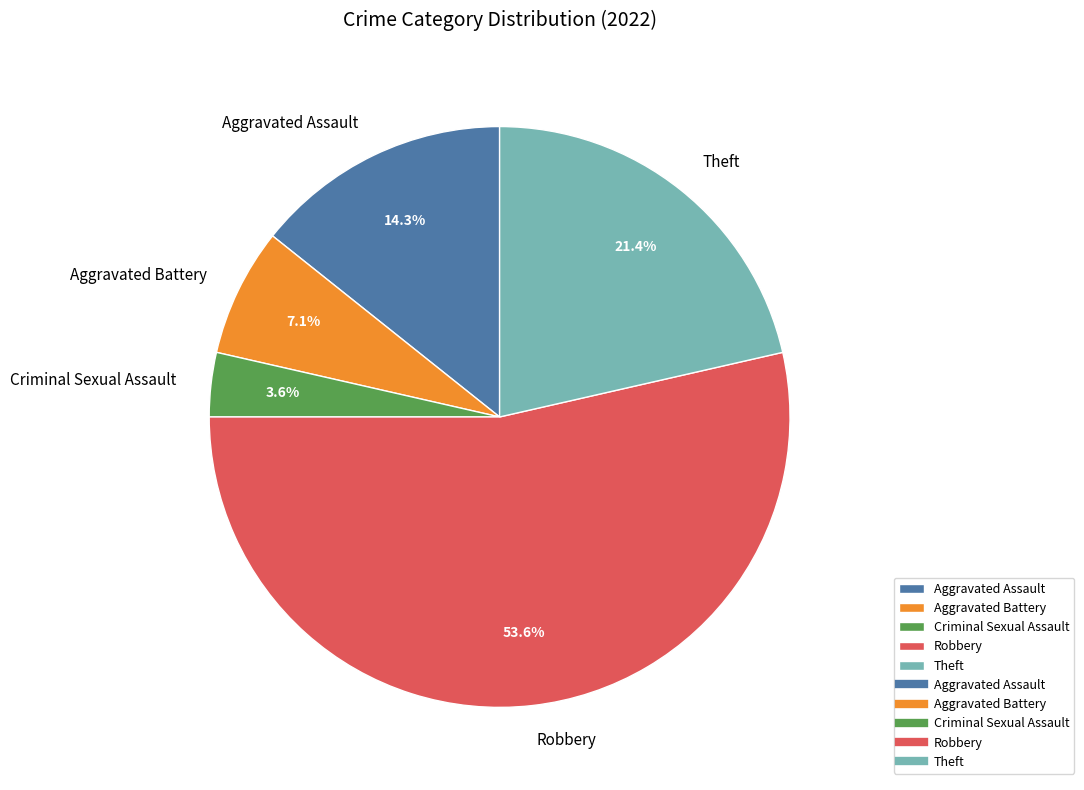

Count the number of slices in the pie.

5